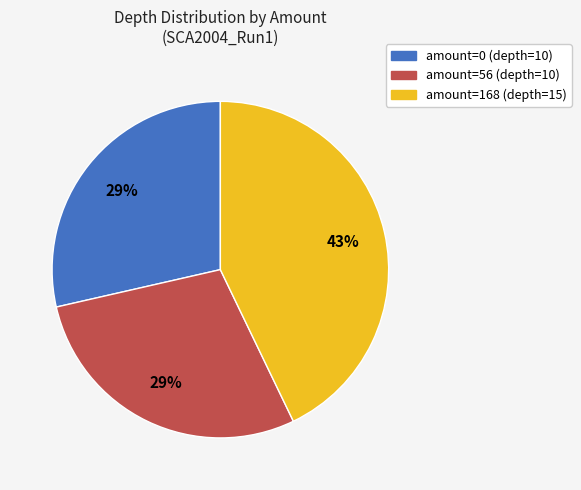

Which slice is the largest?

amount=168 (depth=15)